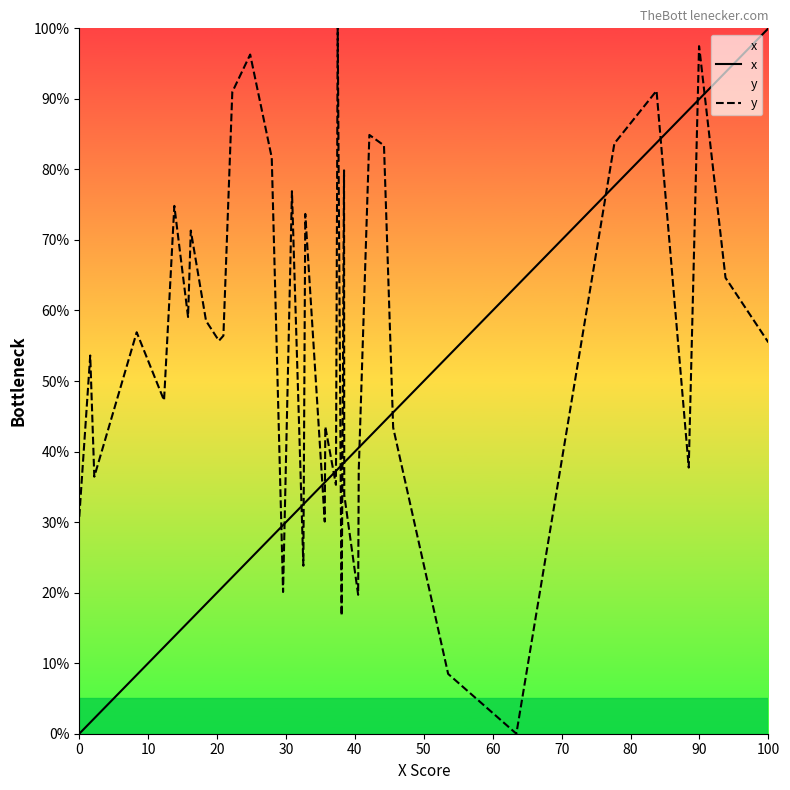

Reading left to right, list all the values displayed in this chart.

x: 0.0	1.6	2.2	8.3	12.3	13.8	15.8	16.2	18.4	20.3	20.9	22.2	24.8	27.9	29.6	30.9	32.5	32.8	35.6	35.7	37.2	37.5	38.1	38.4	38.5	40.5	40.6	42.1	44.2	45.5	53.5	63.4	77.7	79.3	83.8	88.4	89.9	90.1	93.8	100.0
y: 30.8	53.6	36.4	56.9	47.3	74.8	59.1	71.3	58.5	55.7	56.4	91.0	96.3	81.7	20.1	76.9	23.8	73.7	30.1	43.5	35.3	100.0	16.8	79.9	33.9	19.7	37.3	84.9	83.4	43.4	8.5	0.0	83.7	85.7	91.2	37.7	97.5	96.6	64.6	55.5